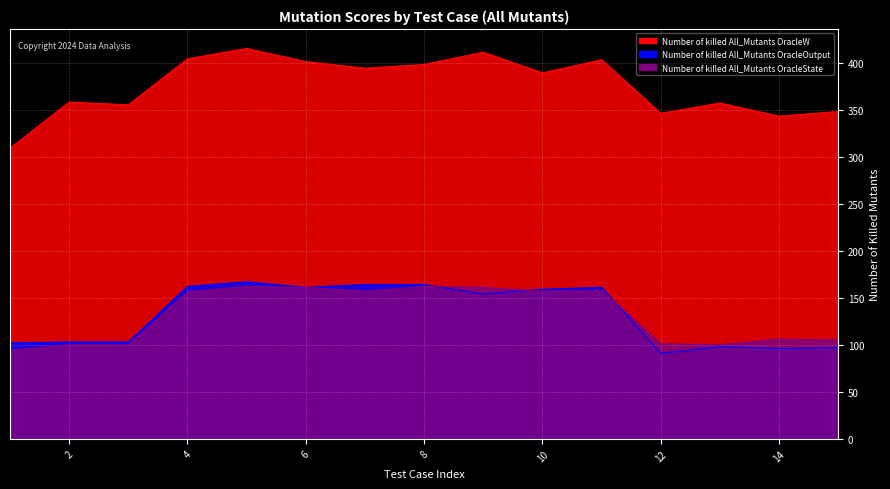

What is the difference between the highest and lowest values at 5?

253